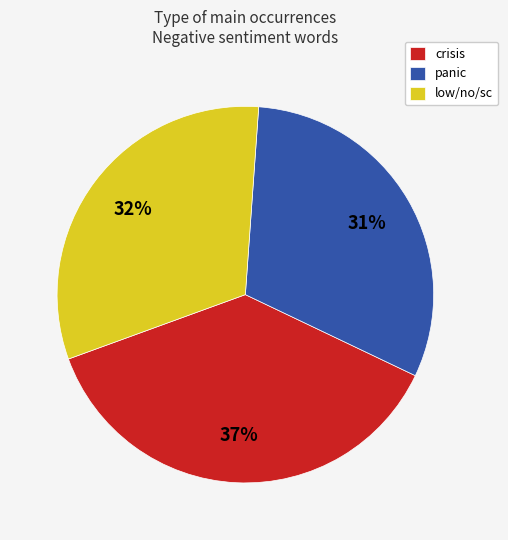

To the nearest percent, what is the difference between the crisis and panic slice percentages?

6%